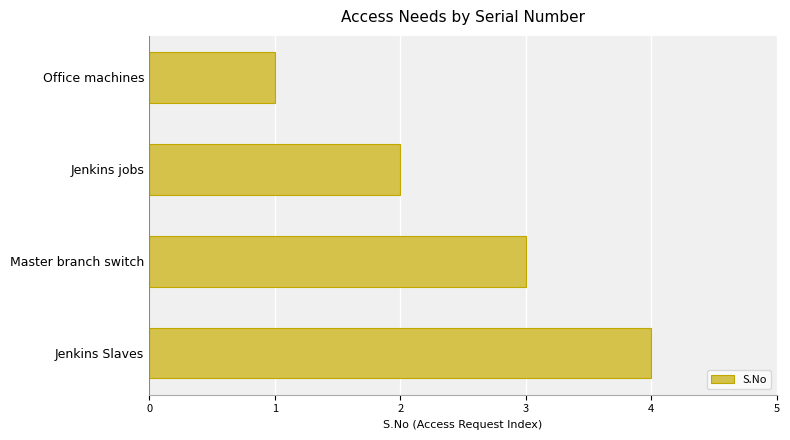

Approximately how many times larger is the value at Master branch switch compared to Office machines?

3.0